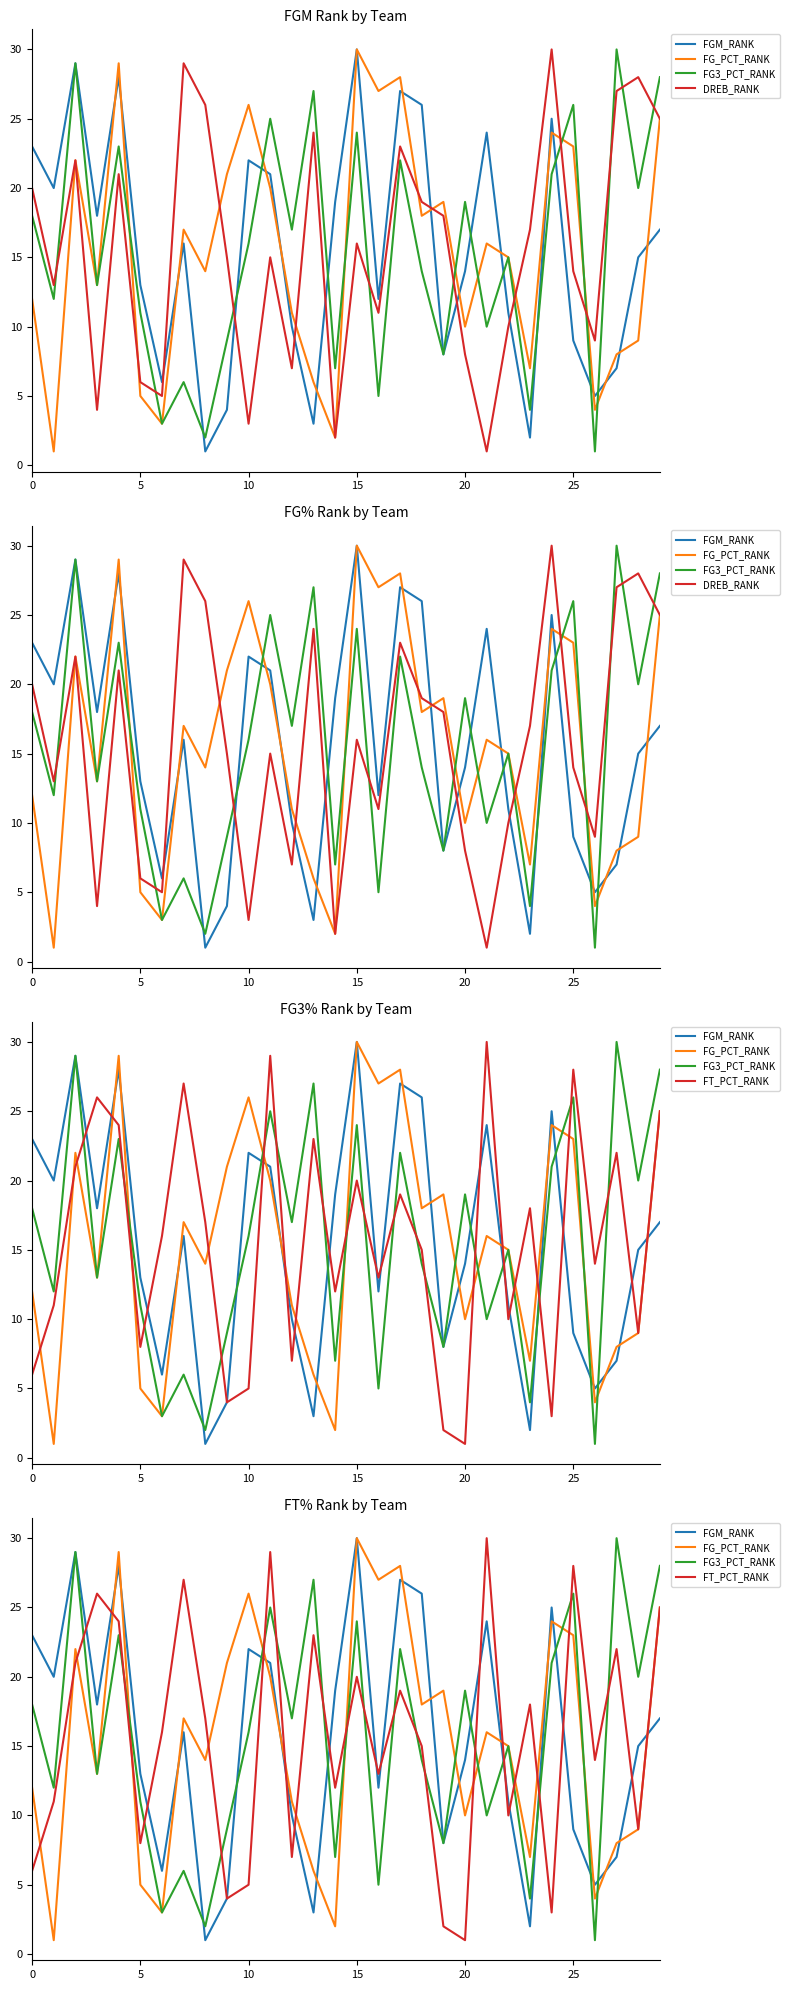

What is the maximum value shown in the chart?

30